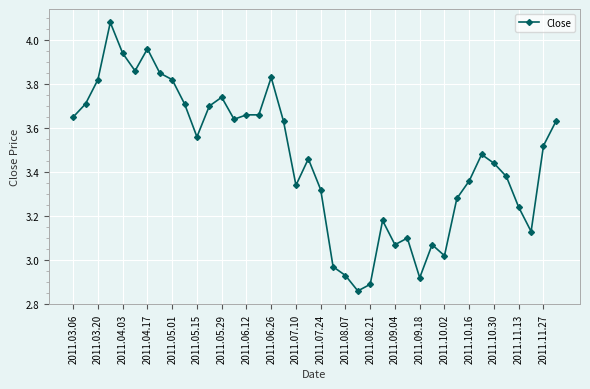

What is the difference between the maximum and minimum values?

1.2